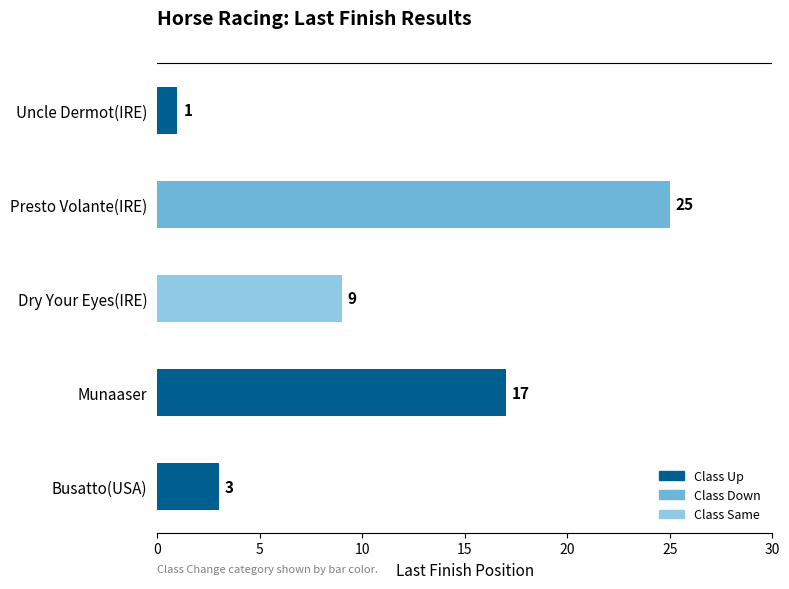

How many values are between 1 and 17?

3